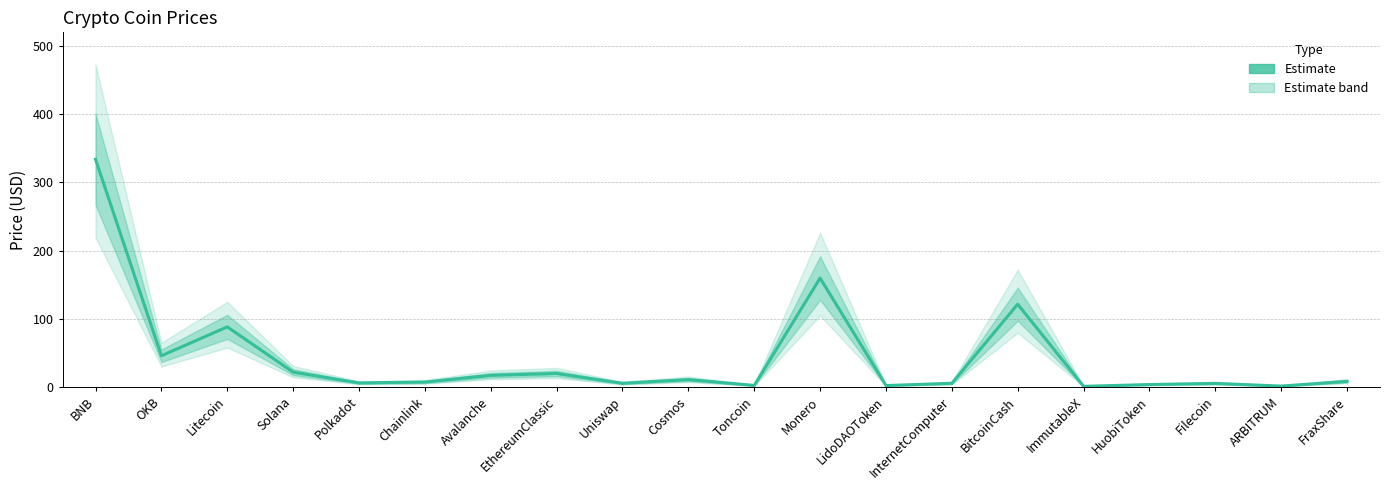

True or false: the data has more than 0 interior local peaks.

True